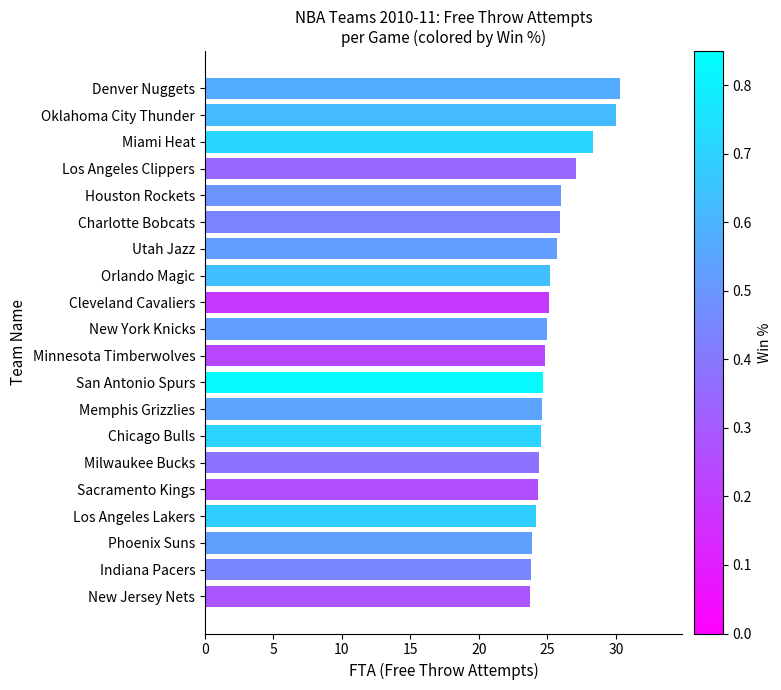

How many data points does each series have?

20